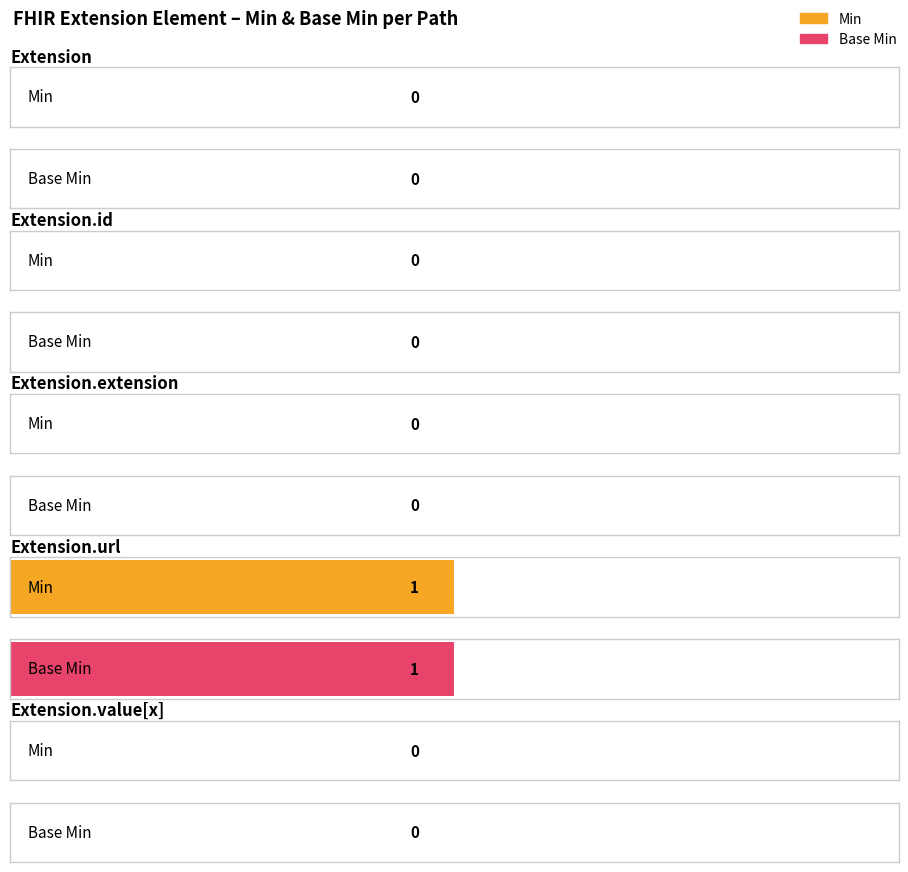

Which category has the lowest value across all series?

Extension